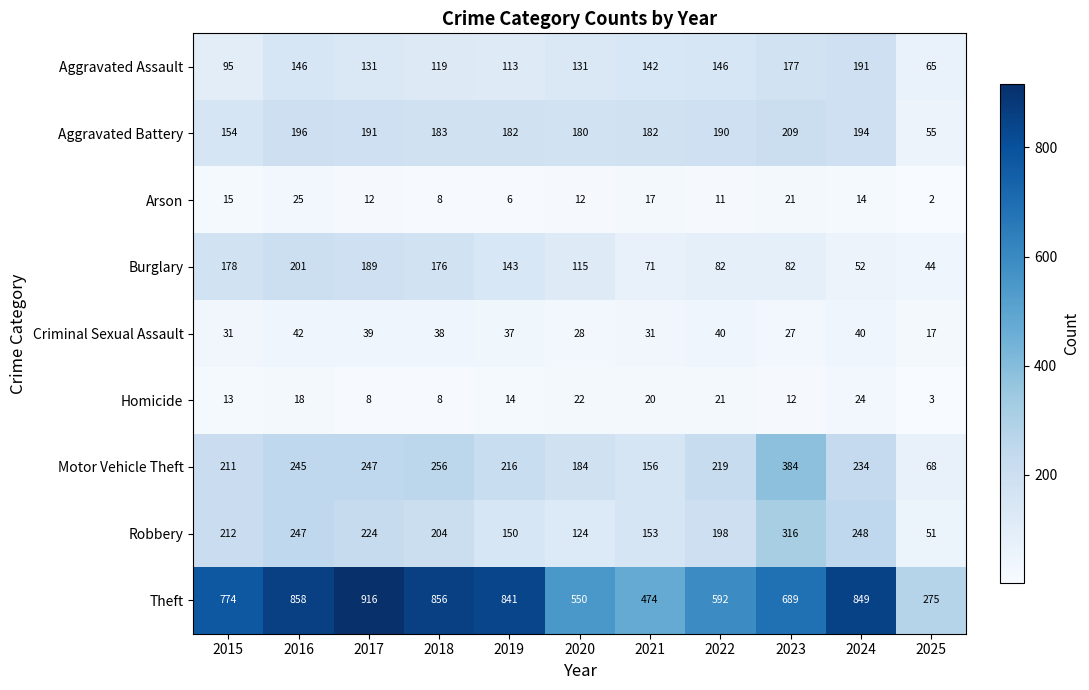

What is the difference between the maximum and minimum values in the Homicide series?

21